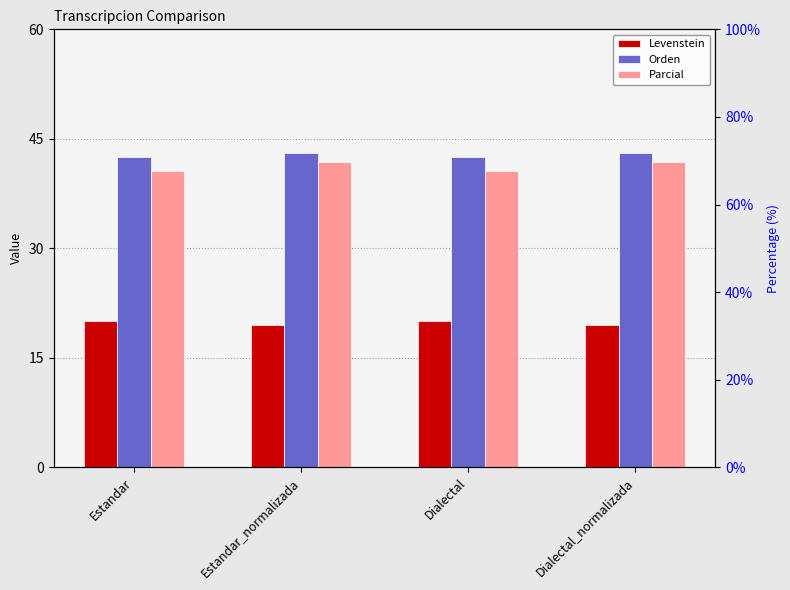

What is the sum of the Levenstein values at Dialectal and Estandar_normalizada?

39.6